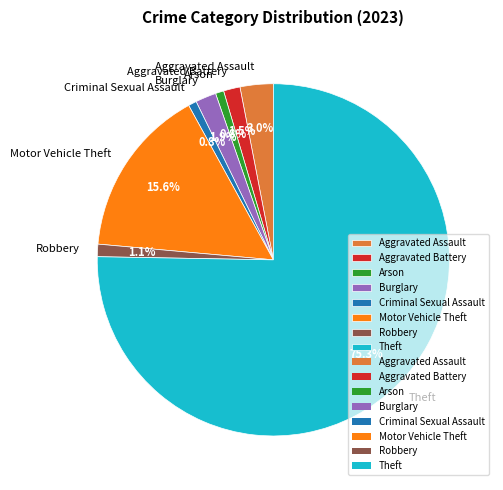

Approximately how many times larger is the value at Robbery compared to Arson?

1.5